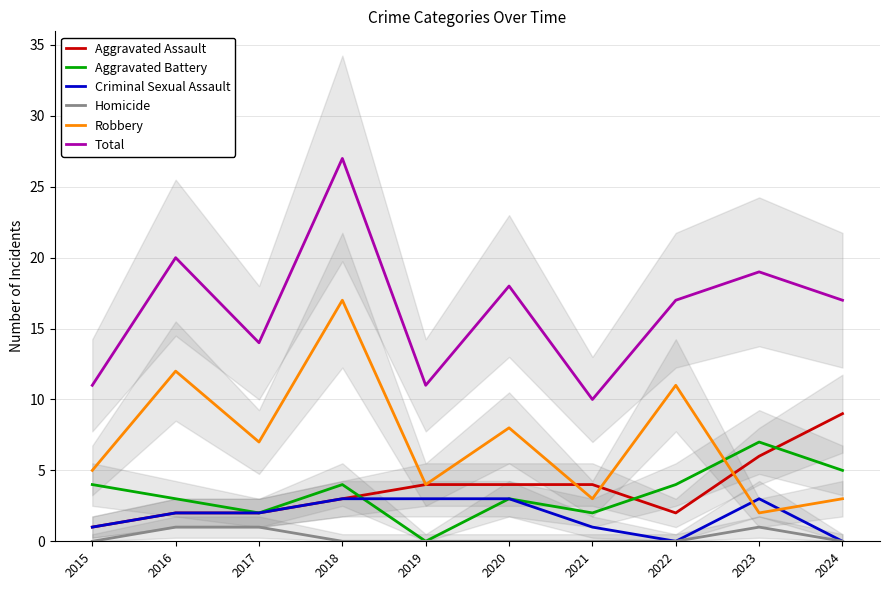

The value of Criminal Sexual Assault at 2024 is 1. True or false?

False